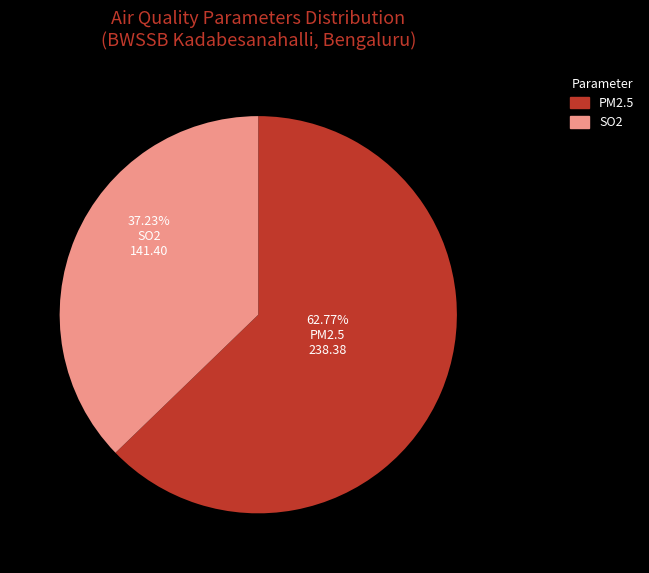

What is the ratio of the value at SO2 to the value at PM2.5?

0.6